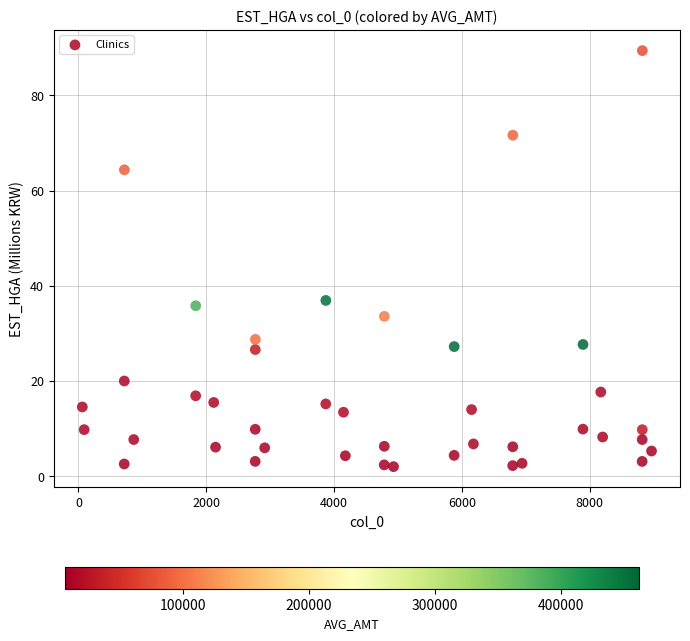

What Y value in the scatter plot is closest to 45?

36.9